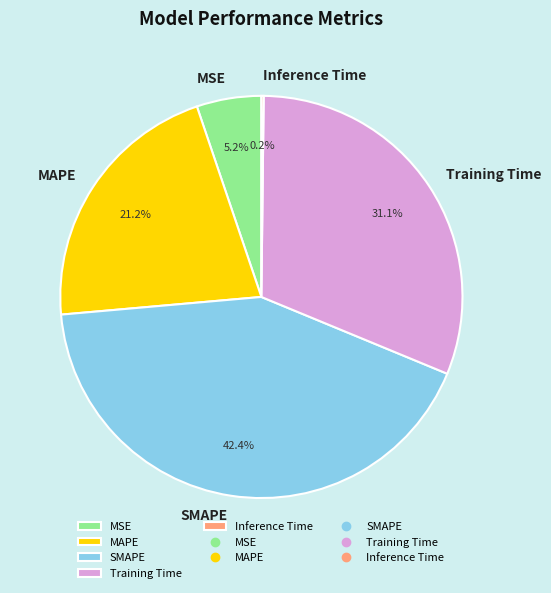

Which has a higher value, SMAPE or MAPE?

SMAPE